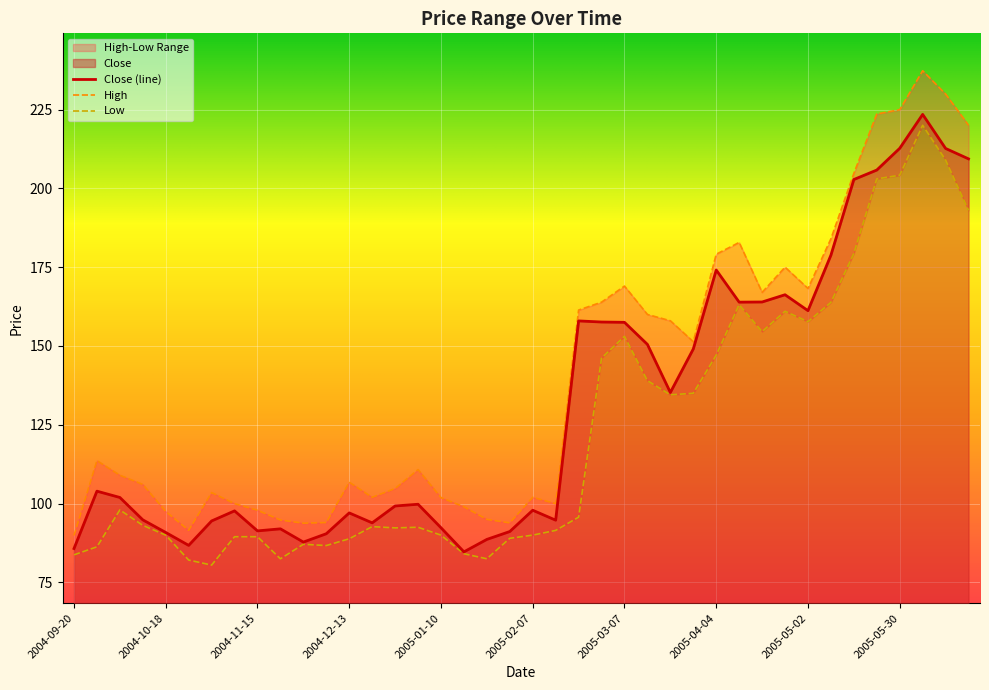

What is the difference between the maximum and minimum values in the Low series?

139.5